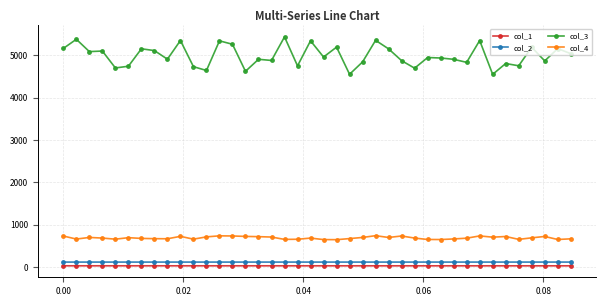

What is the difference between the maximum and second lowest values in the col_1 series?

0.7